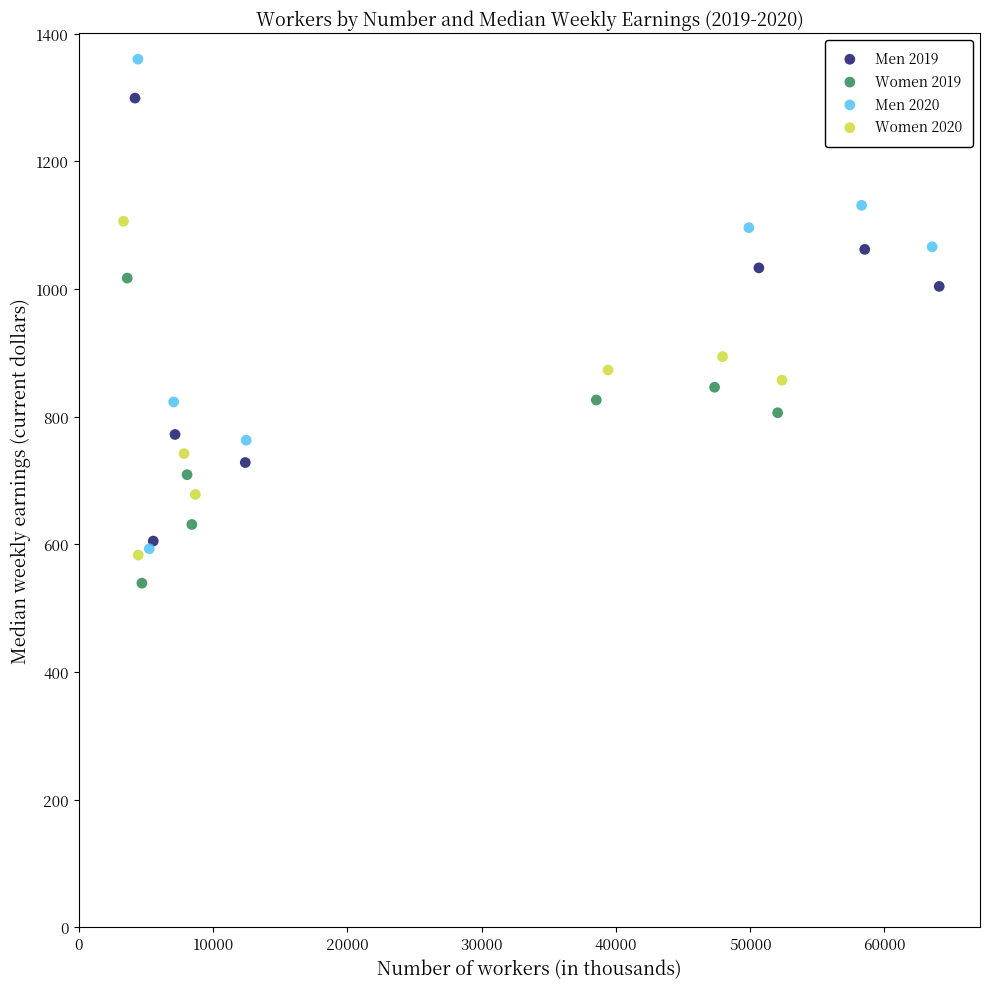

Which series has the largest Y range (max minus min)?

Men 2020